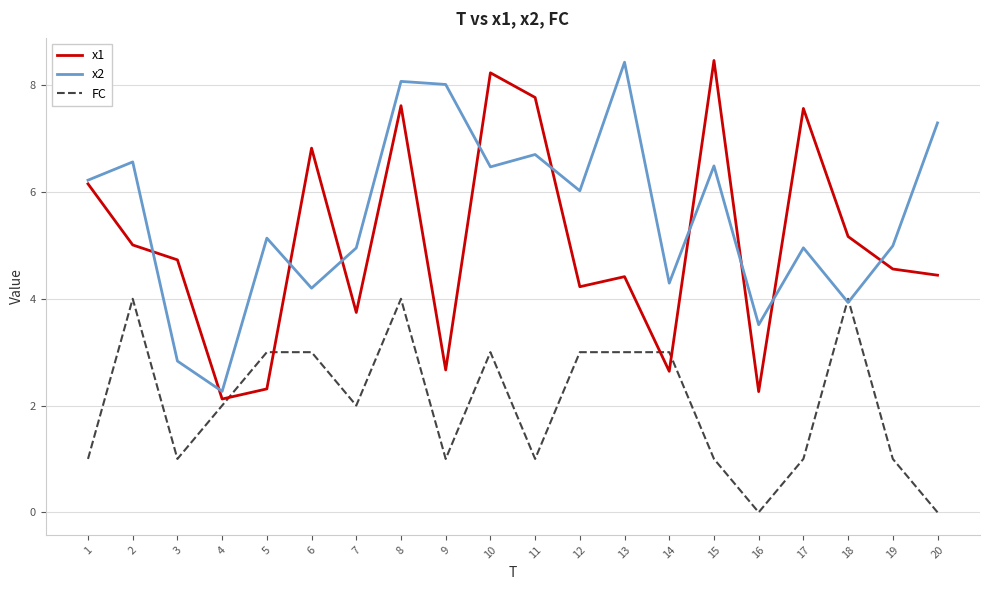

Which series has the largest range (max minus min)?

x1